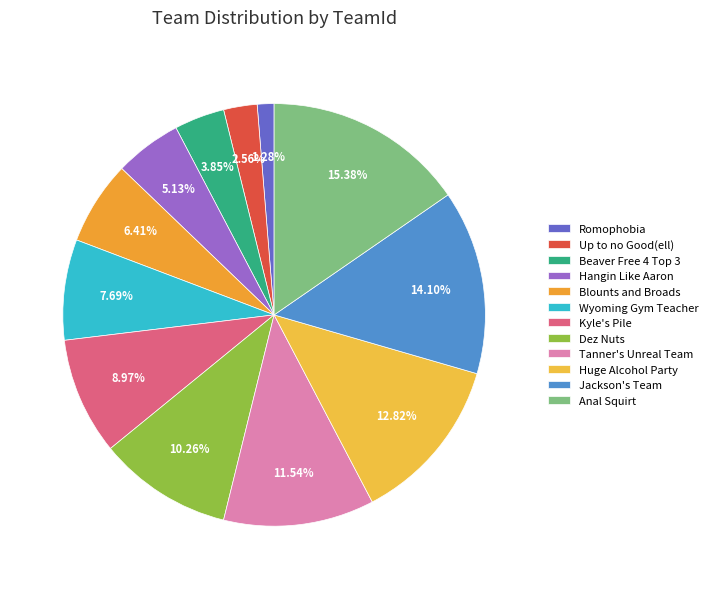

Which has a higher value, Anal Squirt or Wyoming Gym Teacher?

Anal Squirt